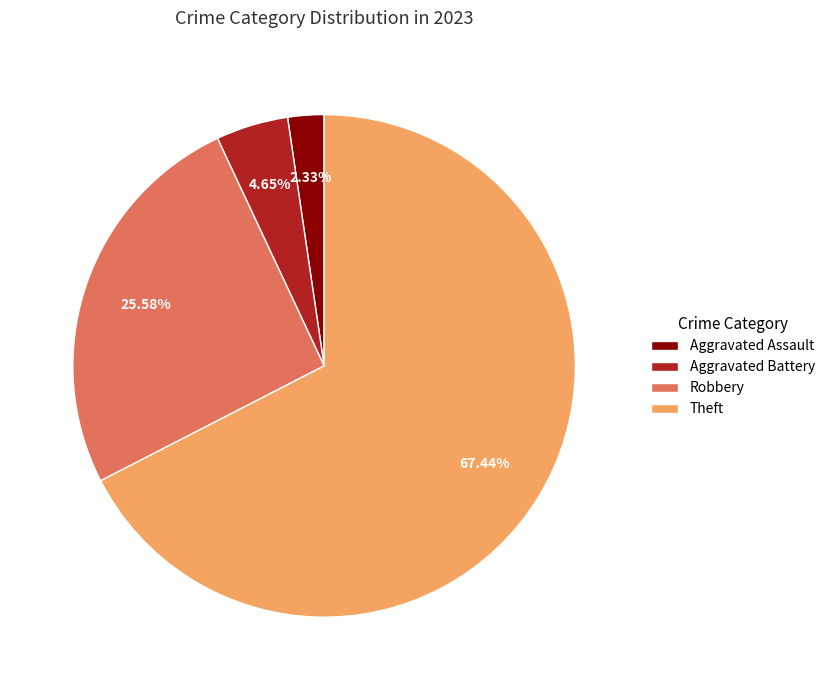

Is the sum of Theft and Robbery greater than half?

Yes